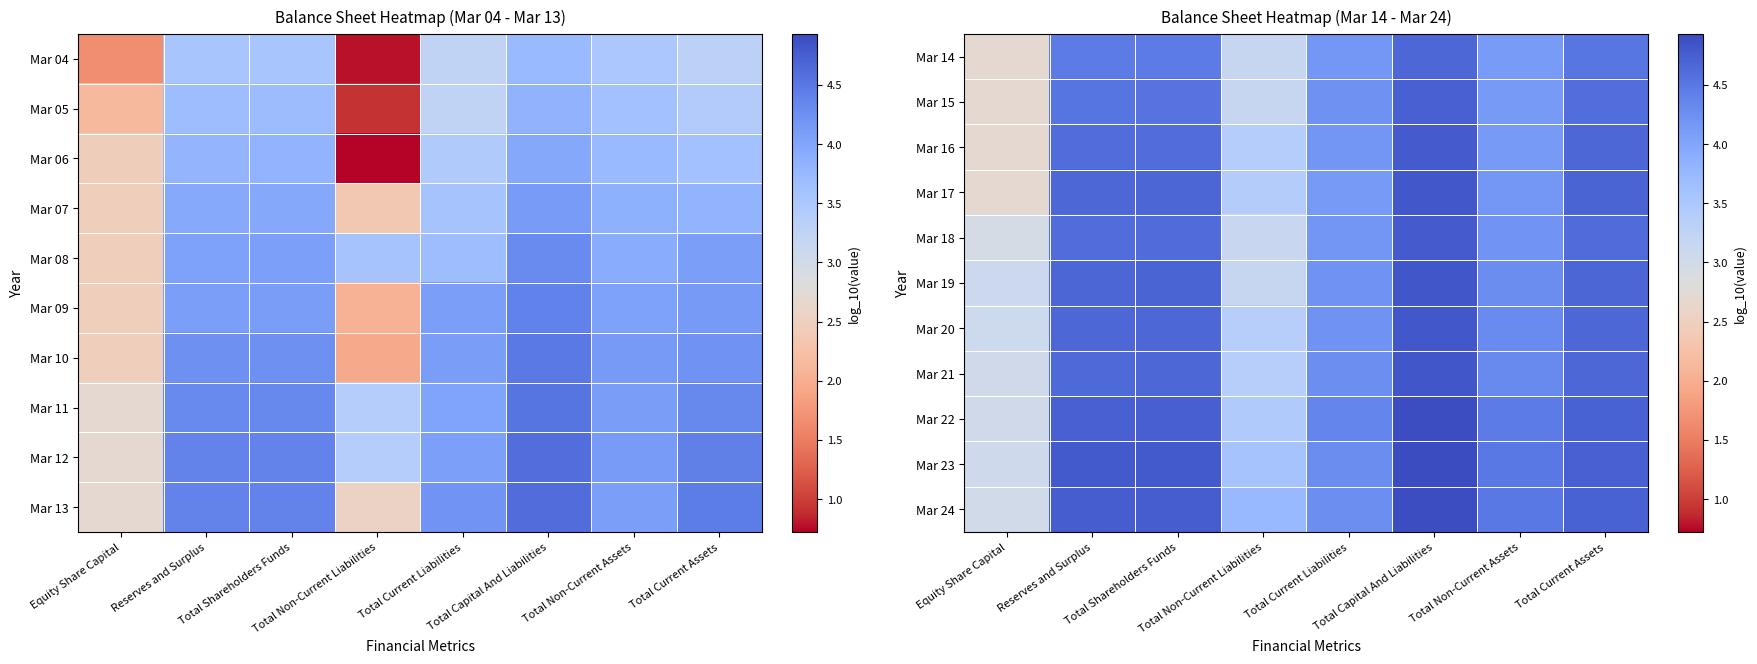

At how many categories does at least one series exceed 4?

6